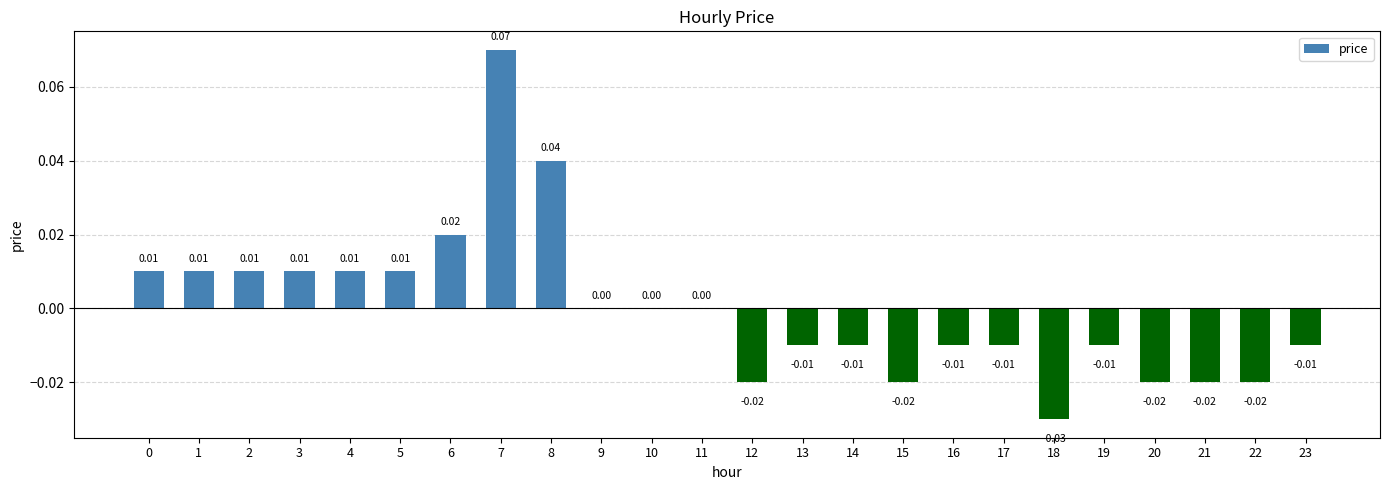

Which has a higher value, 15 or 23?

23